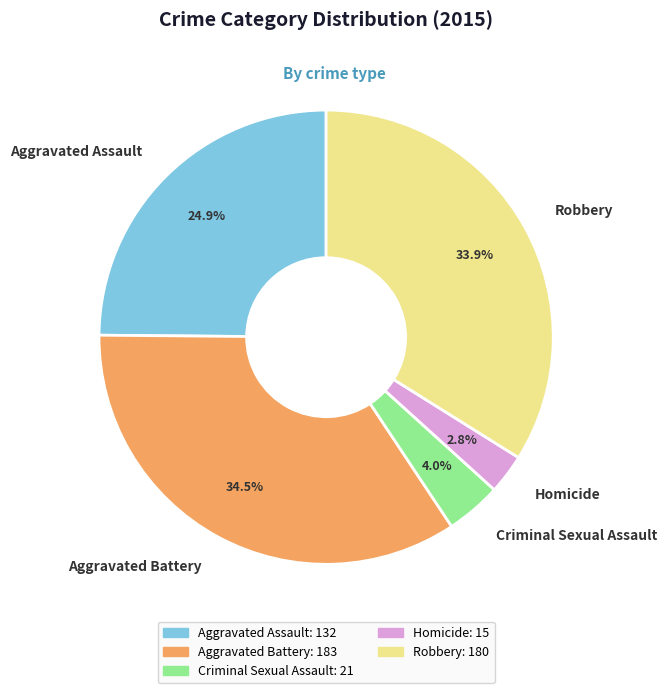

Is it true that Robbery is 48% of the pie?

False